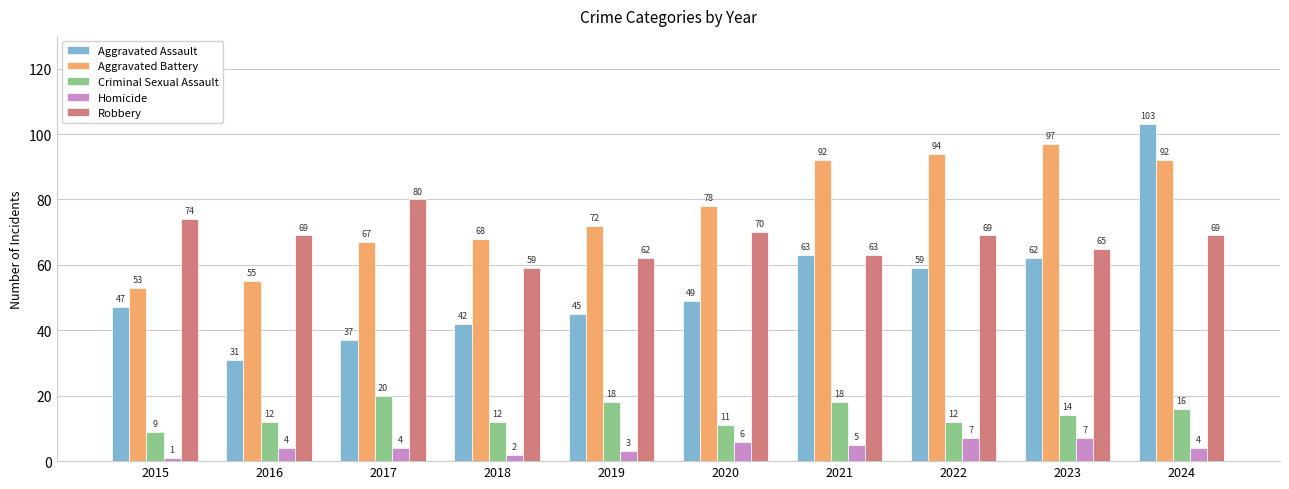

What are all the series names shown in the legend?

Aggravated Assault, Aggravated Battery, Criminal Sexual Assault, Homicide, Robbery